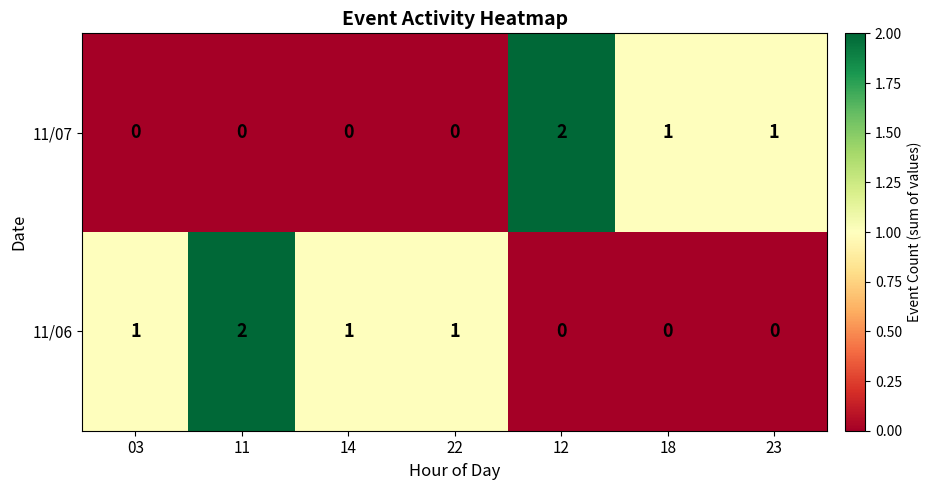

Reading right to left, extract all data points from this chart.

11/07: 1	1	2	0	0	0	0
11/06: 0	0	0	1	1	2	1